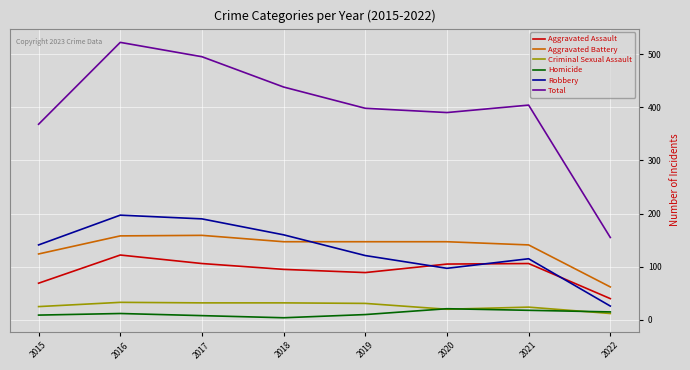

What is the maximum value shown in the chart?

522